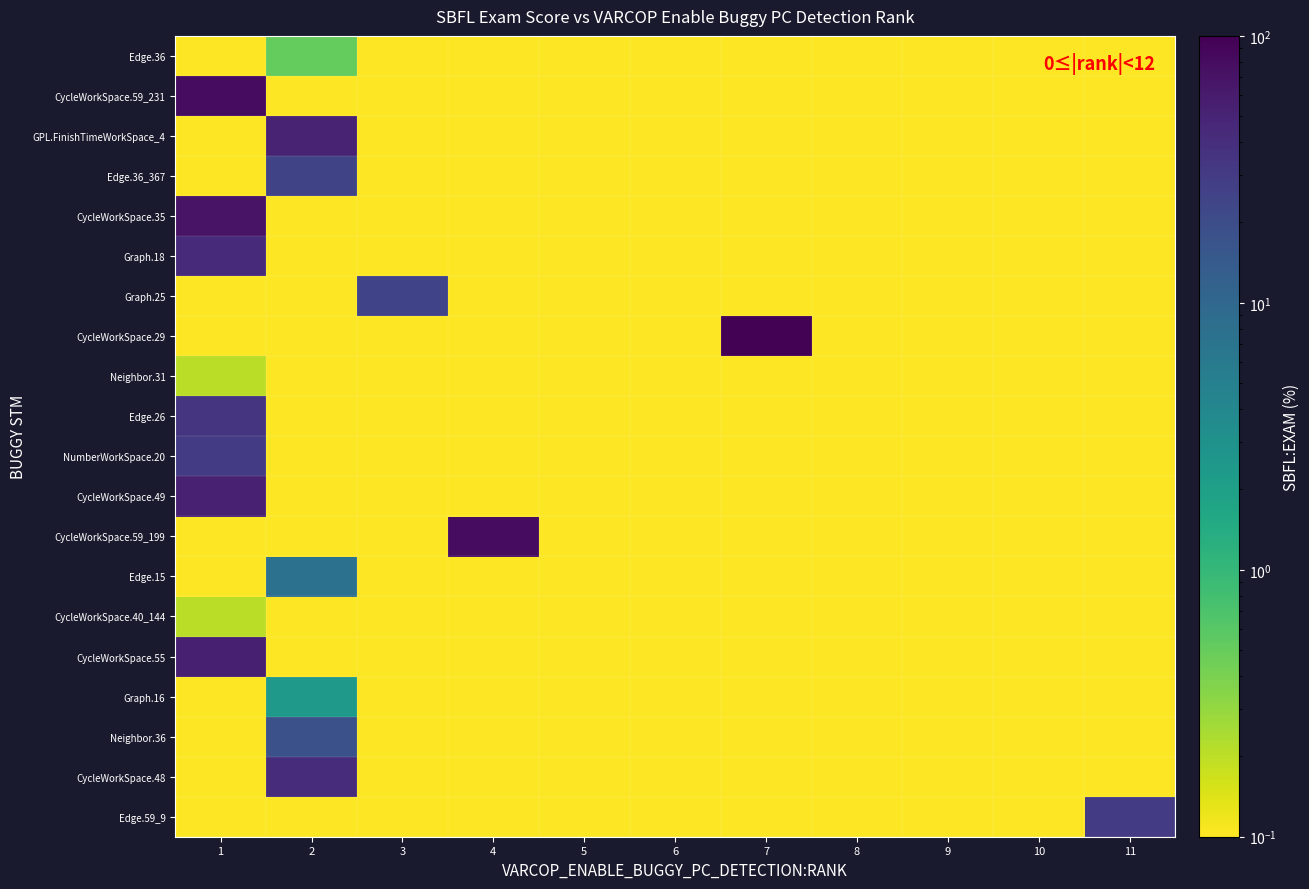

Reading left to right, extract all data points from this chart.

row_0: 1=0.0	2=0.5	3=0.0	4=0.0	5=0.0	6=0.0	7=0.0	8=0.0	9=0.0	10=0.0	11=0.0
row_1: 1=79.1	2=0.0	3=0.0	4=0.0	5=0.0	6=0.0	7=0.0	8=0.0	9=0.0	10=0.0	11=0.0
row_2: 1=0.0	2=50.1	3=0.0	4=0.0	5=0.0	6=0.0	7=0.0	8=0.0	9=0.0	10=0.0	11=0.0
row_3: 1=0.0	2=24.0	3=0.0	4=0.0	5=0.0	6=0.0	7=0.0	8=0.0	9=0.0	10=0.0	11=0.0
row_4: 1=70.0	2=0.0	3=0.0	4=0.0	5=0.0	6=0.0	7=0.0	8=0.0	9=0.0	10=0.0	11=0.0
row_5: 1=42.5	2=0.0	3=0.0	4=0.0	5=0.0	6=0.0	7=0.0	8=0.0	9=0.0	10=0.0	11=0.0
row_6: 1=0.0	2=0.0	3=25.1	4=0.0	5=0.0	6=0.0	7=0.0	8=0.0	9=0.0	10=0.0	11=0.0
row_7: 1=0.0	2=0.0	3=0.0	4=0.0	5=0.0	6=0.0	7=94.8	8=0.0	9=0.0	10=0.0	11=0.0
row_8: 1=0.2	2=0.0	3=0.0	4=0.0	5=0.0	6=0.0	7=0.0	8=0.0	9=0.0	10=0.0	11=0.0
row_9: 1=35.7	2=0.0	3=0.0	4=0.0	5=0.0	6=0.0	7=0.0	8=0.0	9=0.0	10=0.0	11=0.0
row_10: 1=29.2	2=0.0	3=0.0	4=0.0	5=0.0	6=0.0	7=0.0	8=0.0	9=0.0	10=0.0	11=0.0
row_11: 1=52.7	2=0.0	3=0.0	4=0.0	5=0.0	6=0.0	7=0.0	8=0.0	9=0.0	10=0.0	11=0.0
row_12: 1=0.0	2=0.0	3=0.0	4=79.3	5=0.0	6=0.0	7=0.0	8=0.0	9=0.0	10=0.0	11=0.0
row_13: 1=0.0	2=7.6	3=0.0	4=0.0	5=0.0	6=0.0	7=0.0	8=0.0	9=0.0	10=0.0	11=0.0
row_14: 1=0.2	2=0.0	3=0.0	4=0.0	5=0.0	6=0.0	7=0.0	8=0.0	9=0.0	10=0.0	11=0.0
row_15: 1=54.8	2=0.0	3=0.0	4=0.0	5=0.0	6=0.0	7=0.0	8=0.0	9=0.0	10=0.0	11=0.0
row_16: 1=0.0	2=2.4	3=0.0	4=0.0	5=0.0	6=0.0	7=0.0	8=0.0	9=0.0	10=0.0	11=0.0
row_17: 1=0.0	2=18.1	3=0.0	4=0.0	5=0.0	6=0.0	7=0.0	8=0.0	9=0.0	10=0.0	11=0.0
row_18: 1=0.0	2=41.9	3=0.0	4=0.0	5=0.0	6=0.0	7=0.0	8=0.0	9=0.0	10=0.0	11=0.0
row_19: 1=0.0	2=0.0	3=0.0	4=0.0	5=0.0	6=0.0	7=0.0	8=0.0	9=0.0	10=0.0	11=29.8